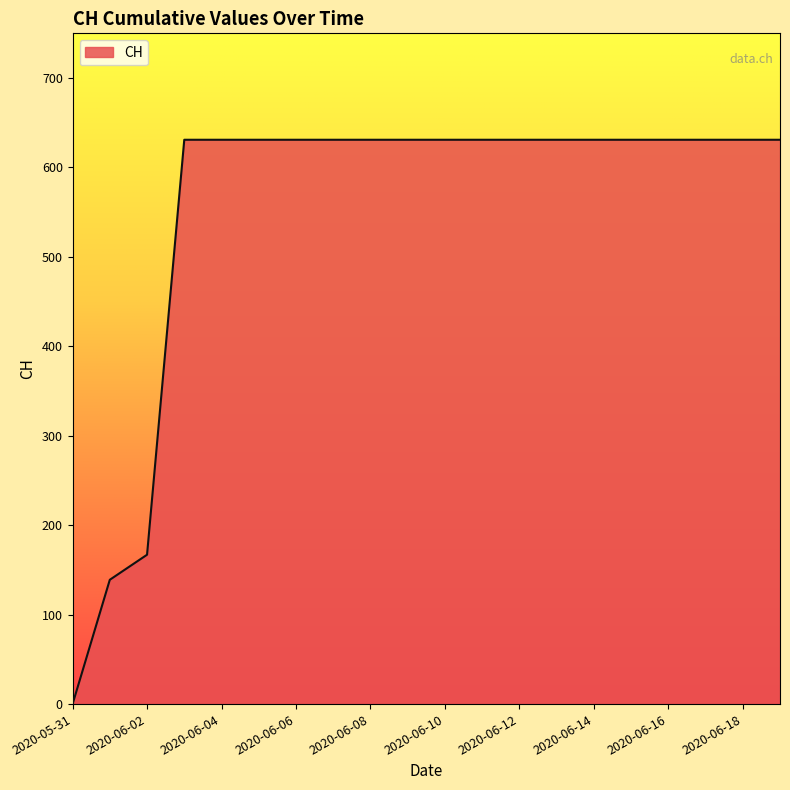

What is the difference between the maximum and minimum values?

631